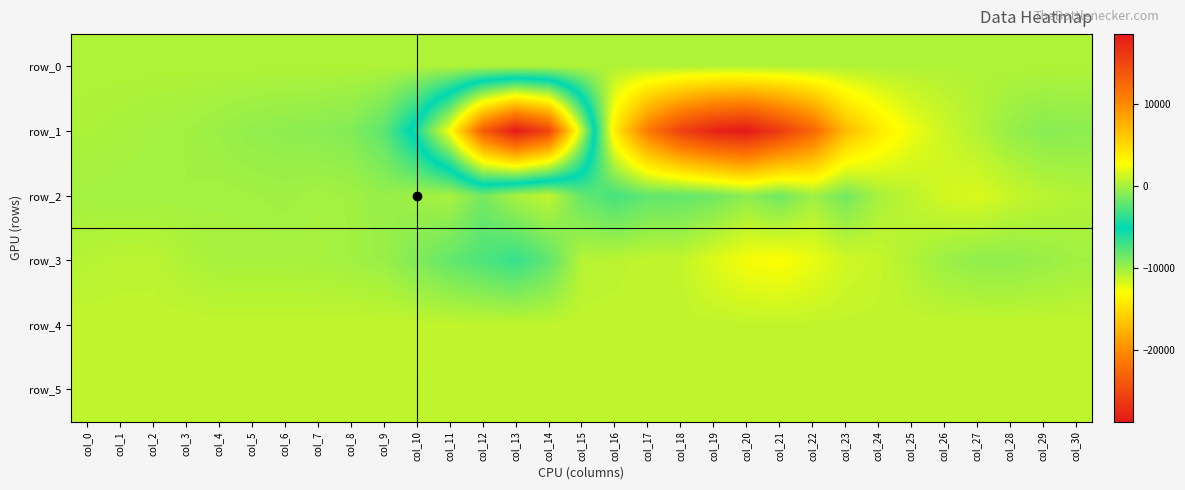

True or false: row_4 has a value of 1422.4 at col_11.

False